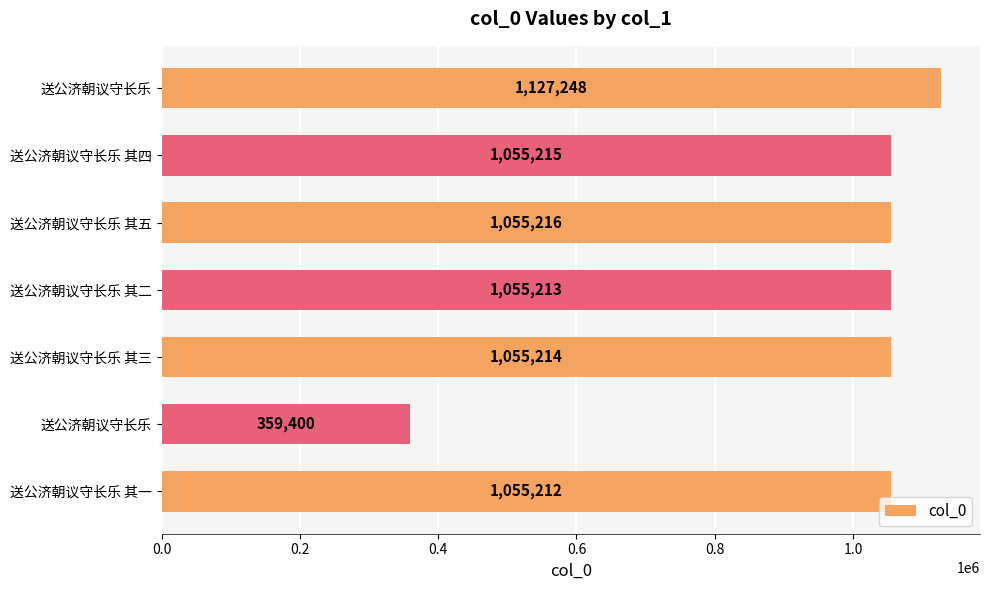

How many bars are there in total?

7